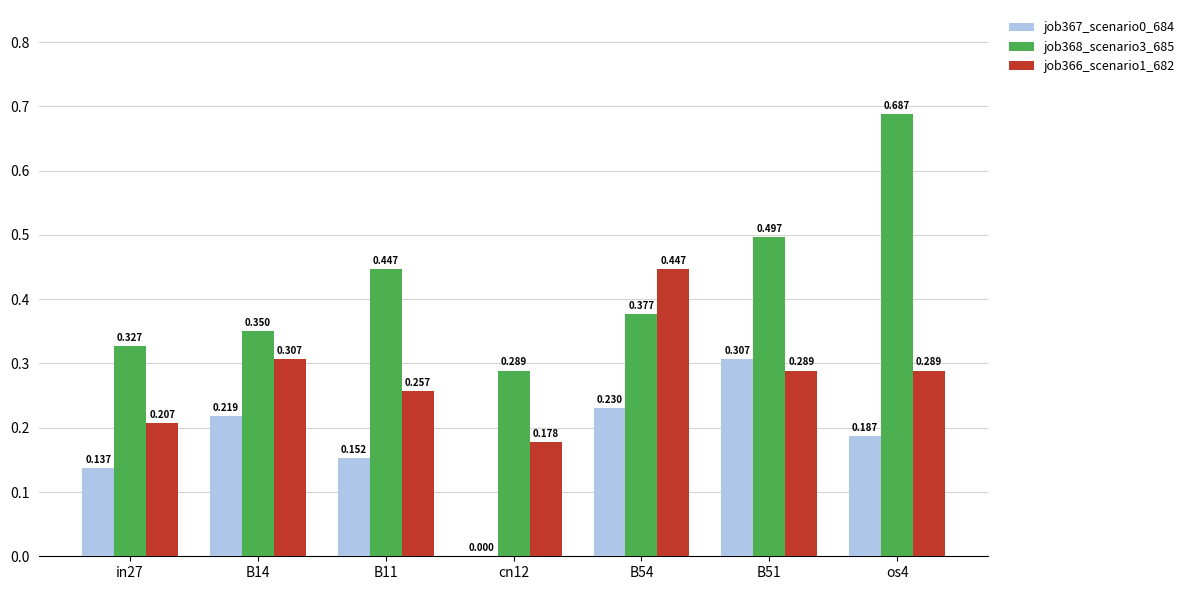

Is the value of job367_scenario0_684 at cn12 greater than the value of job368_scenario3_685 at os4?

No